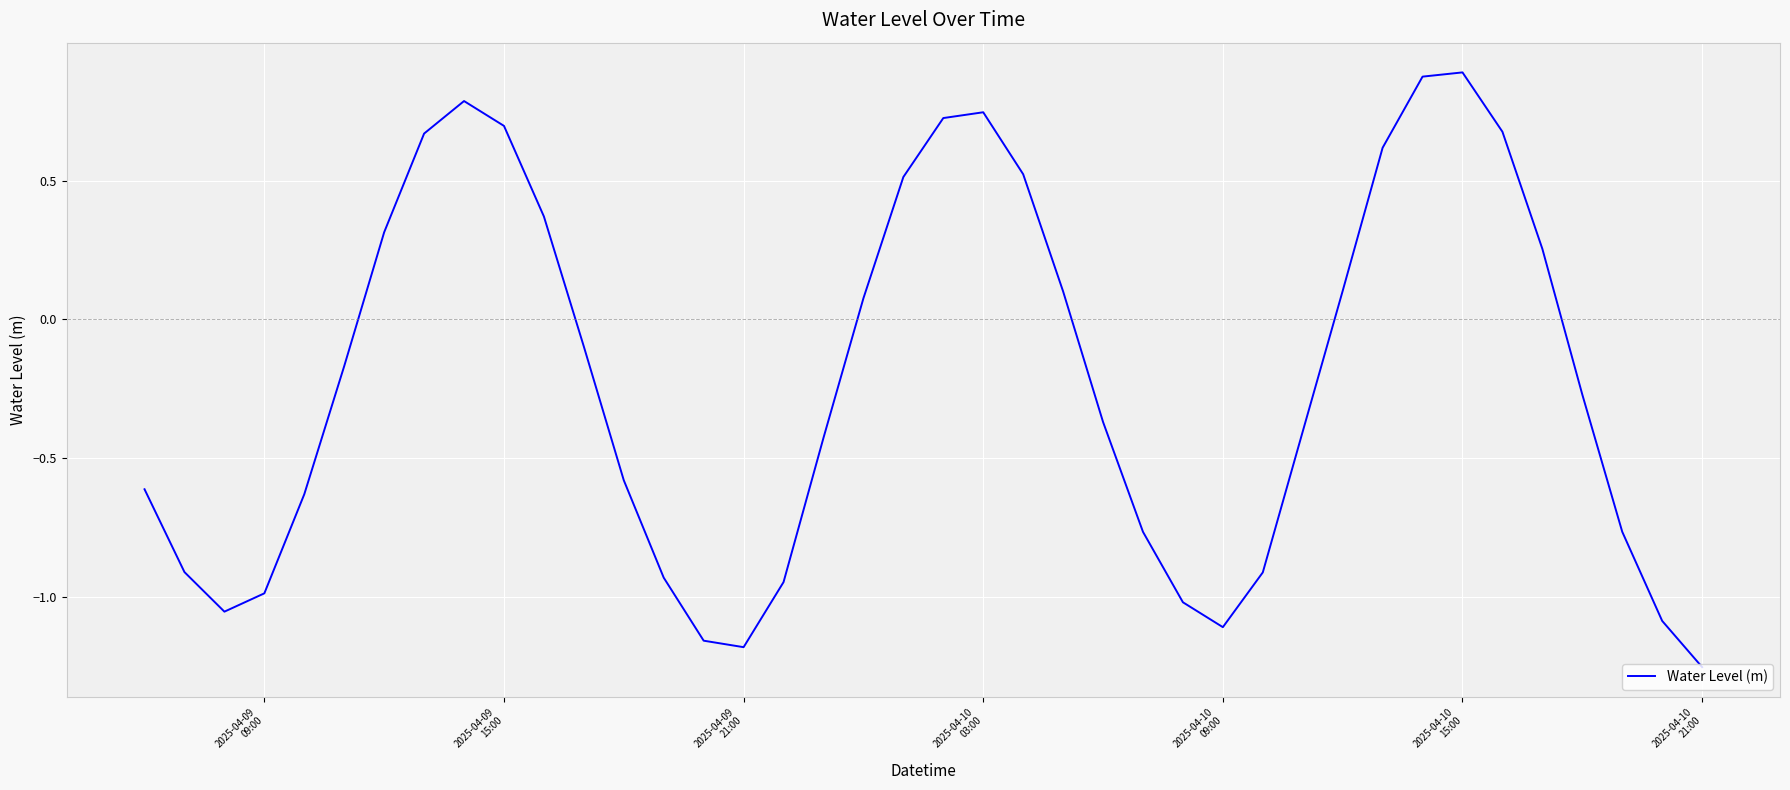

Count the number of values greater than 0.

17